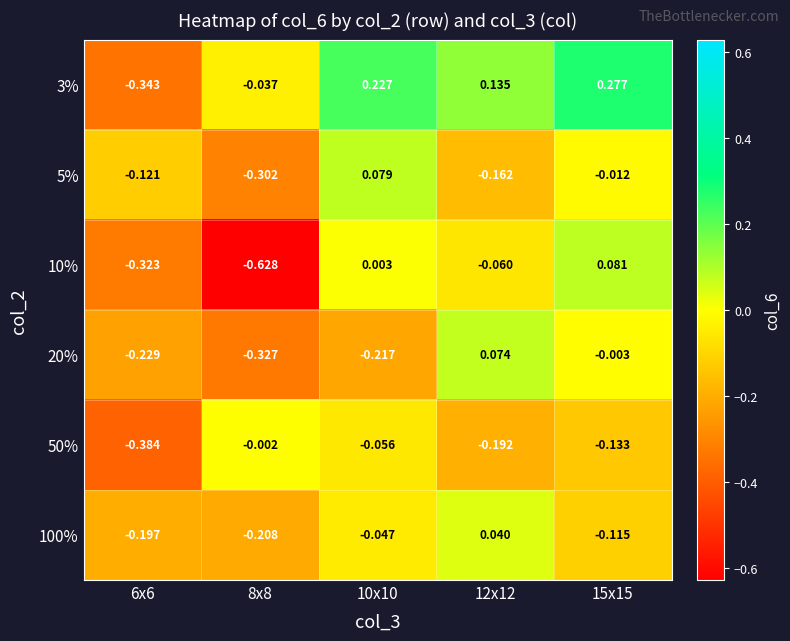

How many values in the 100% series are below 0?

4